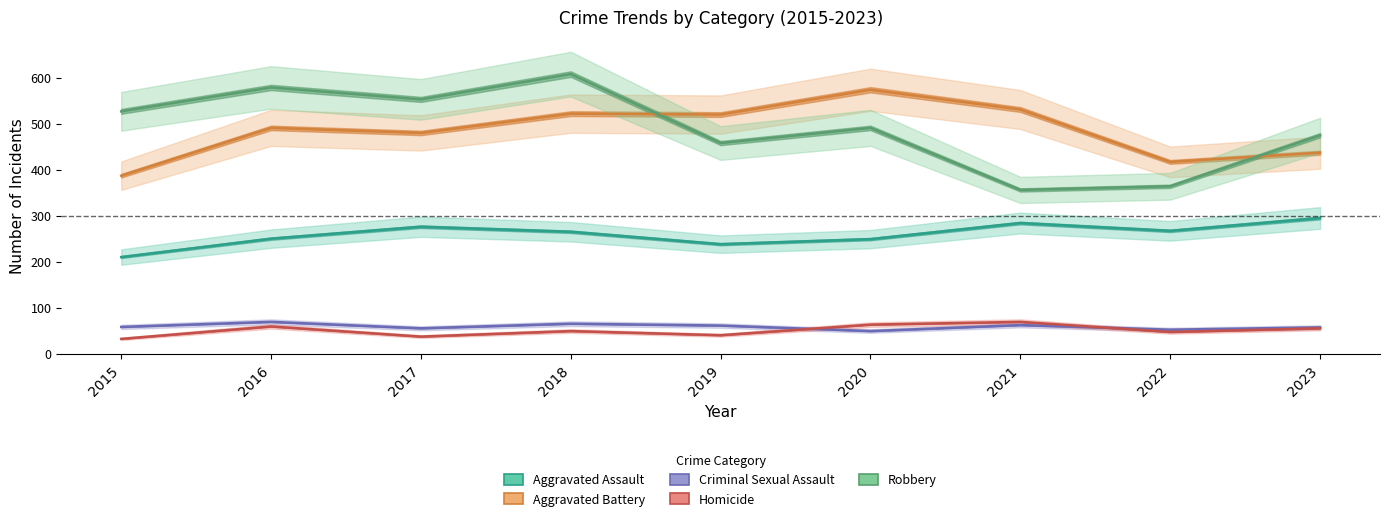

Which series has the largest range (max minus min)?

Robbery